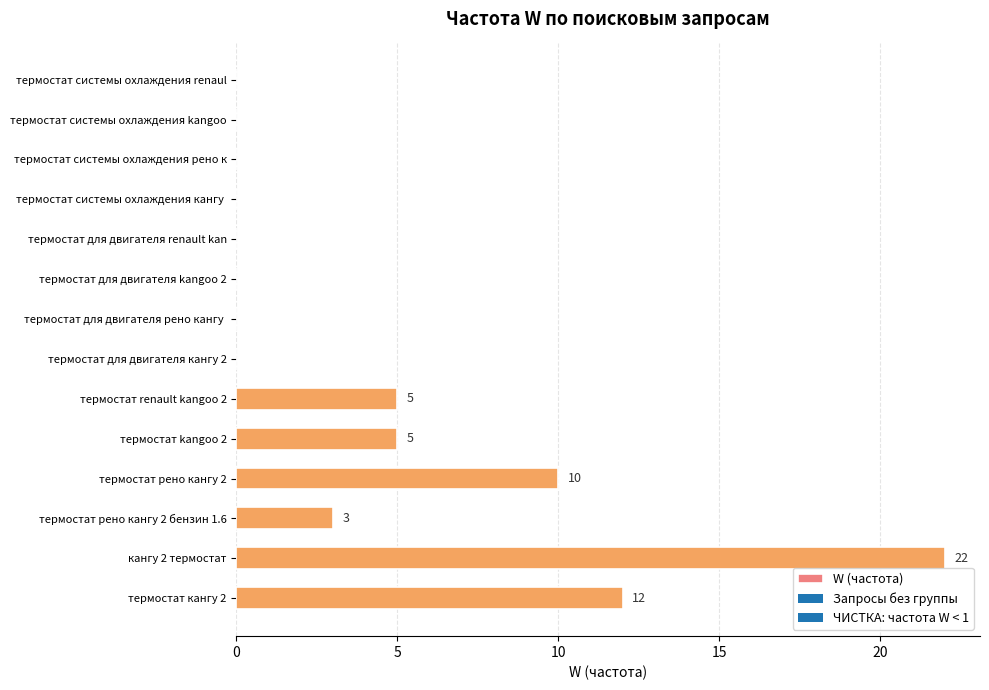

Approximately how many times larger is the value at термостат кангу 2 compared to термостат рено кангу 2?

1.2